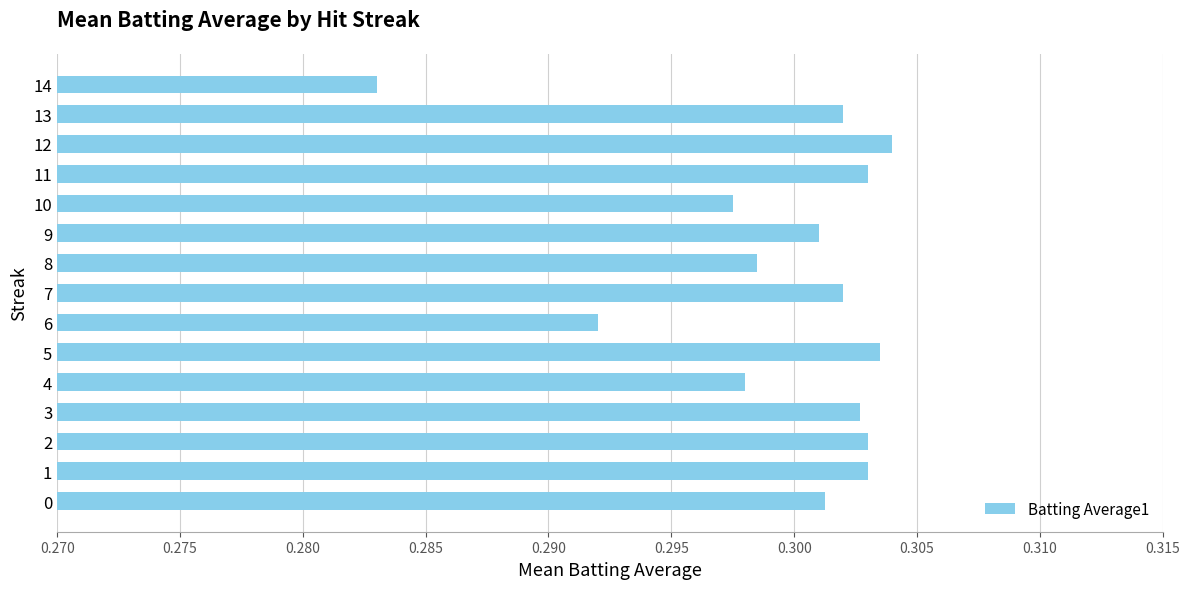

Which has a higher value, 6 or 4?

4